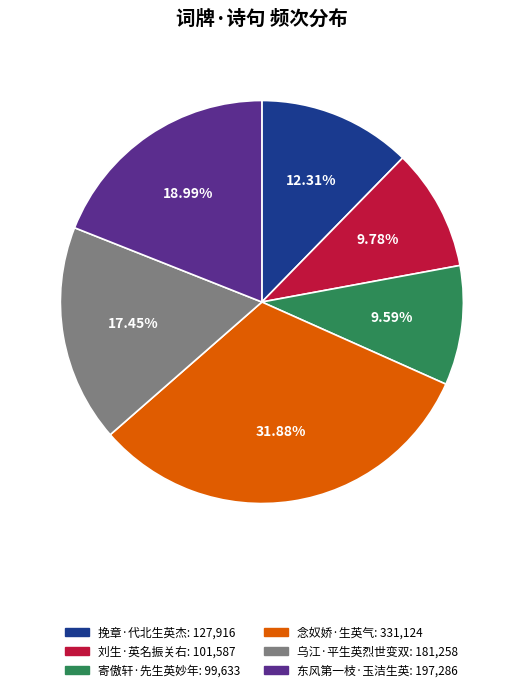

Combined, do 念奴娇·生英气: 331,124 and 东风第一枝·玉洁生英: 197,286 account for over 50%?

Yes